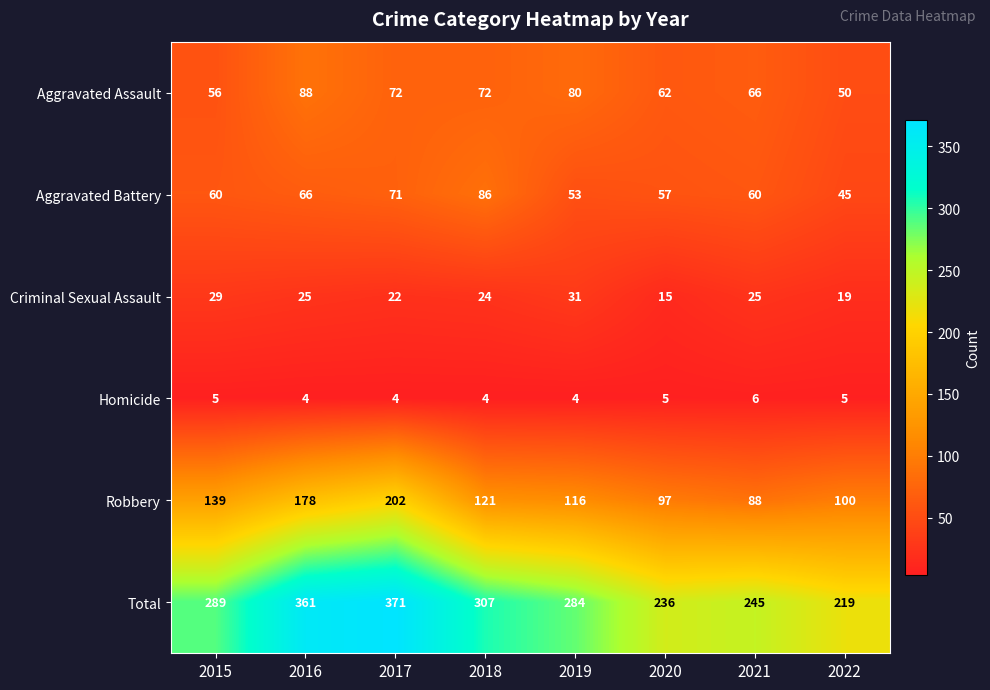

What is the total value across all series at 2018?

614